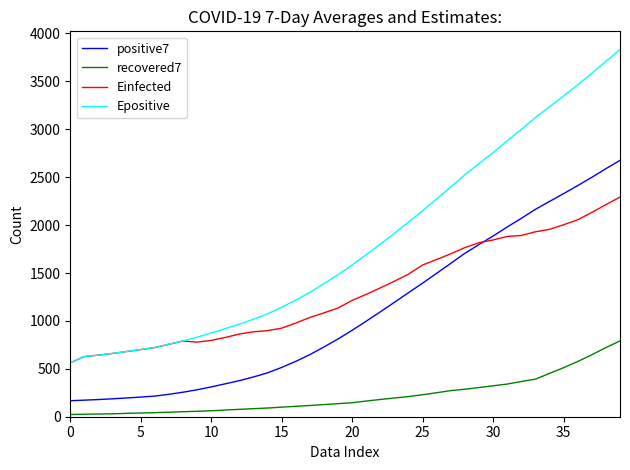

How many lines are shown in the chart?

4